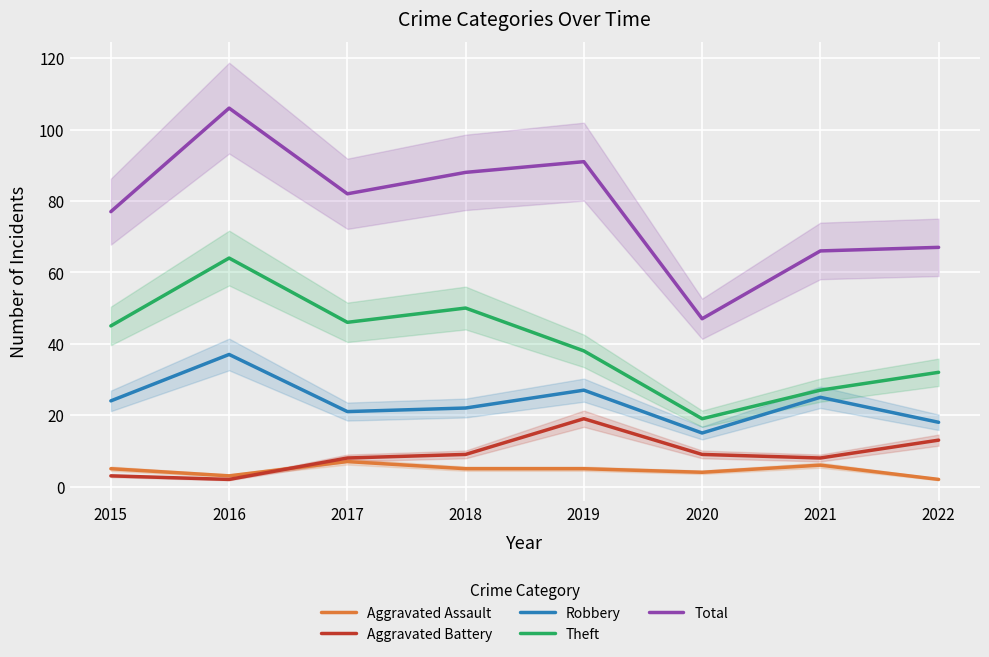

How many data points in Aggravated Battery are less than 9?

4